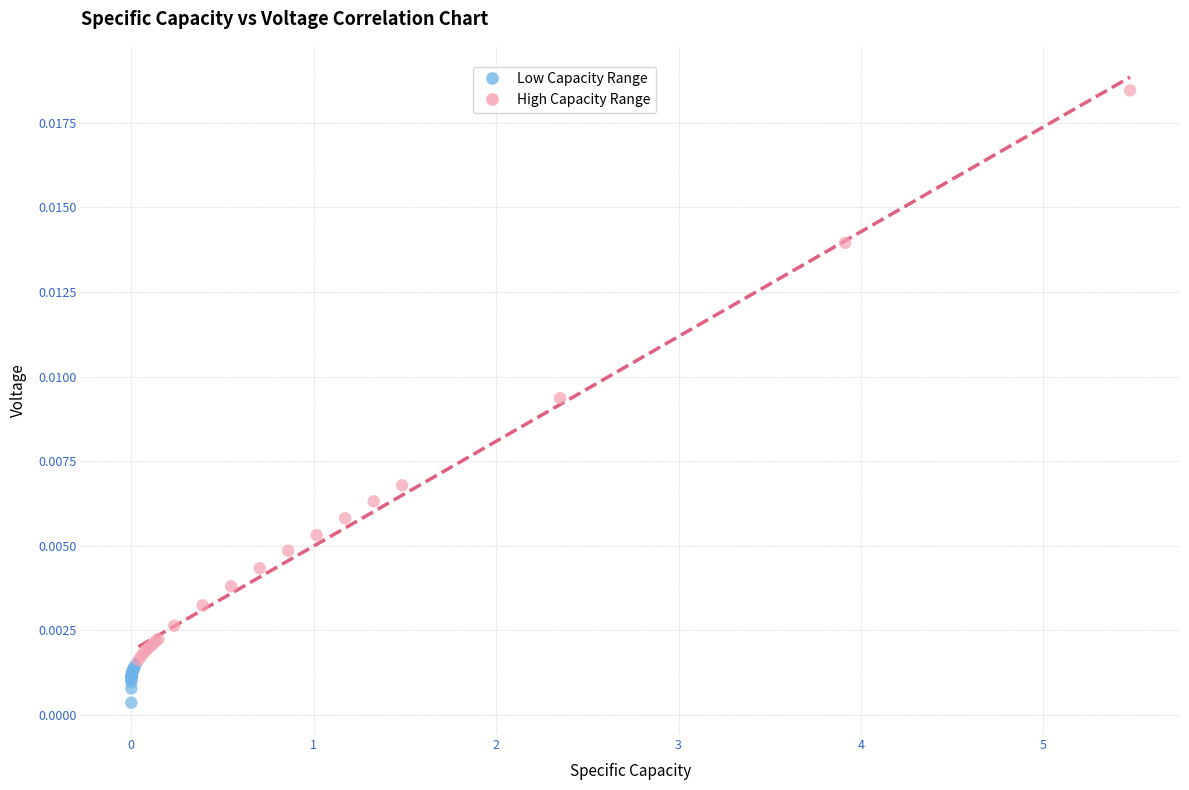

Which series has the largest Y range (max minus min)?

High Capacity Range